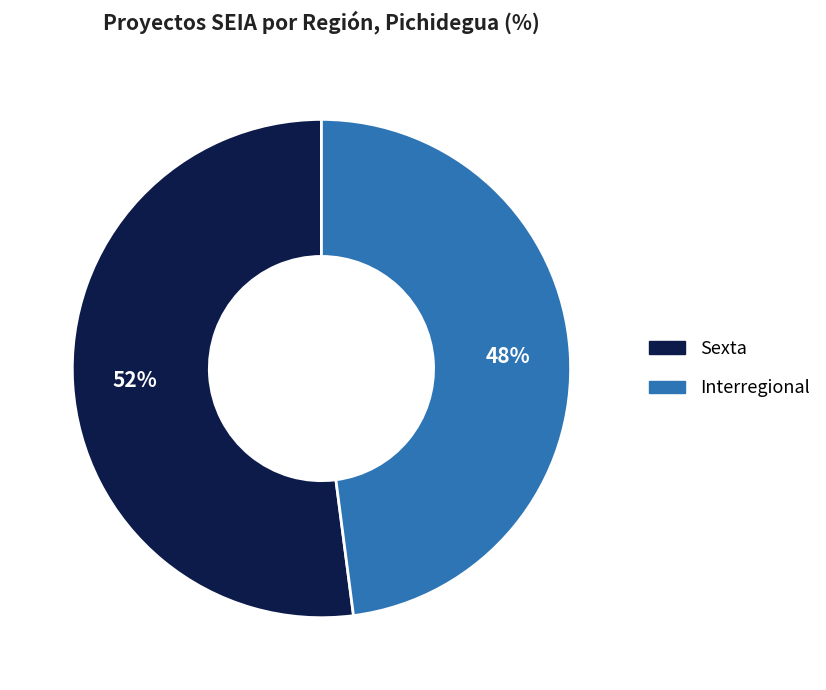

Rank the categories by value from highest to lowest.

Sexta, Interregional